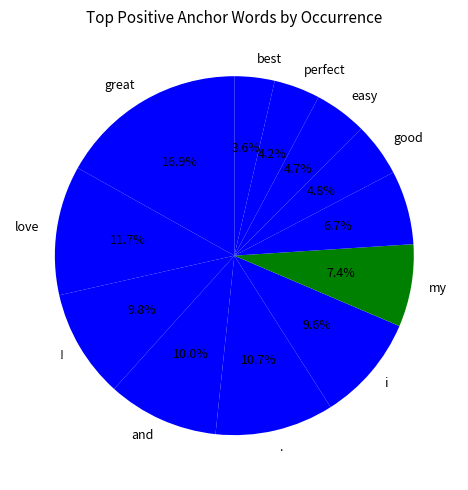

How many segments does this pie chart have?

12